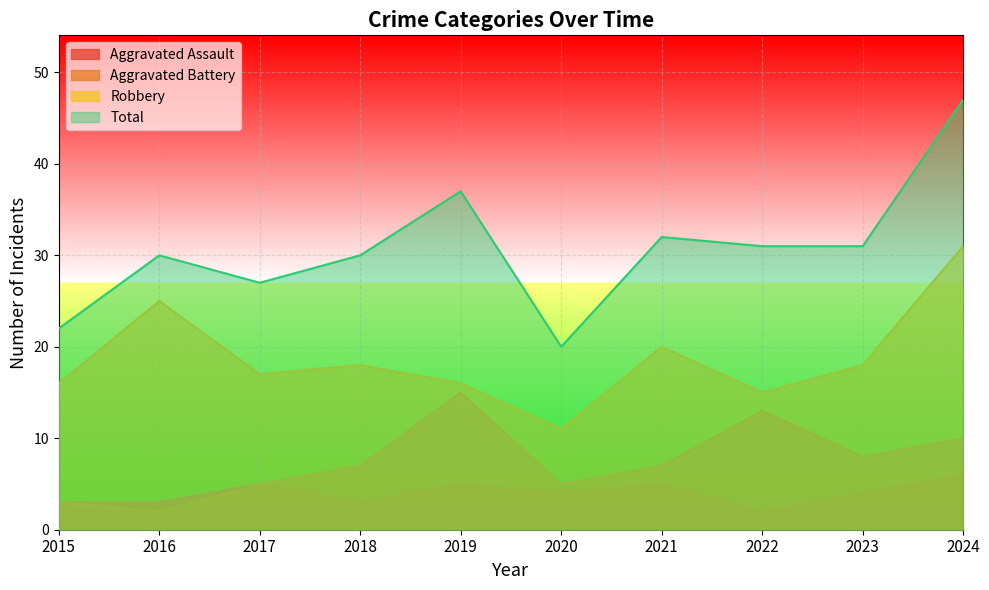

What is the average value of the Aggravated Battery series?

8